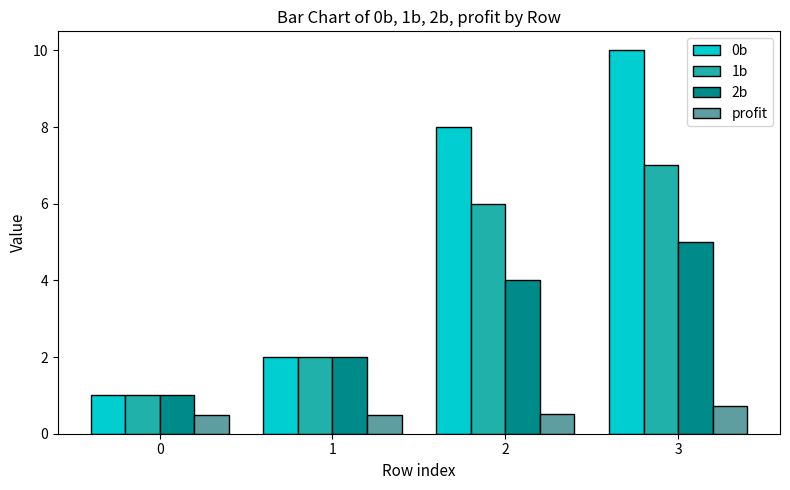

Reading right to left, list all the values displayed in this chart.

0b: 3=10.0	2=8.0	1=2.0	0=1.0
1b: 3=7.0	2=6.0	1=2.0	0=1.0
2b: 3=5.0	2=4.0	1=2.0	0=1.0
profit: 3=0.7	2=0.5	1=0.5	0=0.5